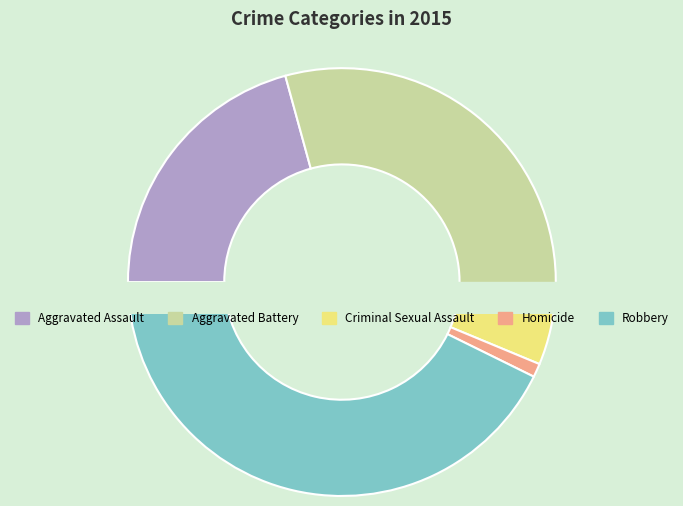

To the nearest percent, what portion does Aggravated Assault represent?

21%